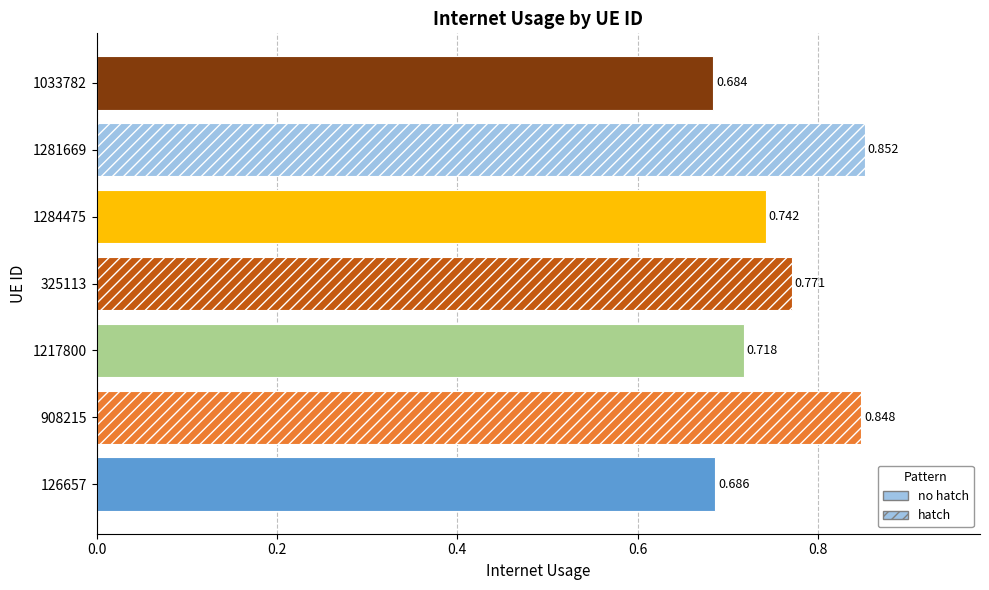

List the labels in order of value, smallest first.

1033782, 126657, 1217800, 1284475, 325113, 908215, 1281669